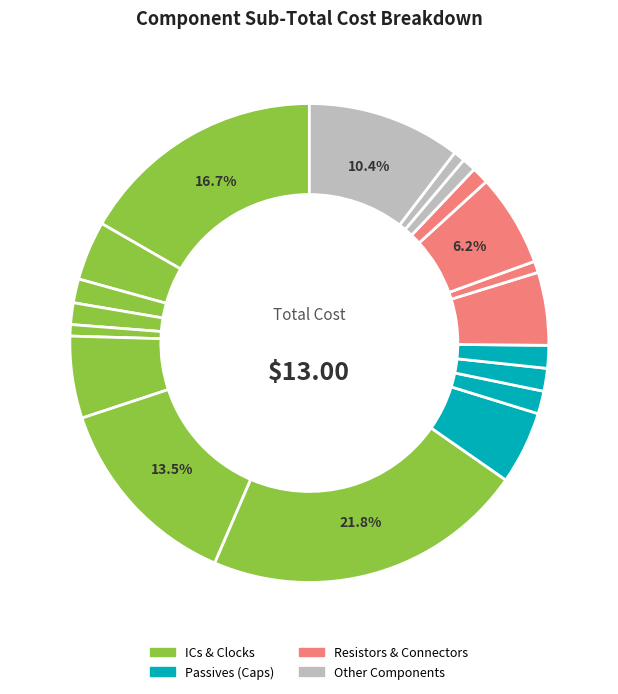

How many slices are in this pie chart?

19